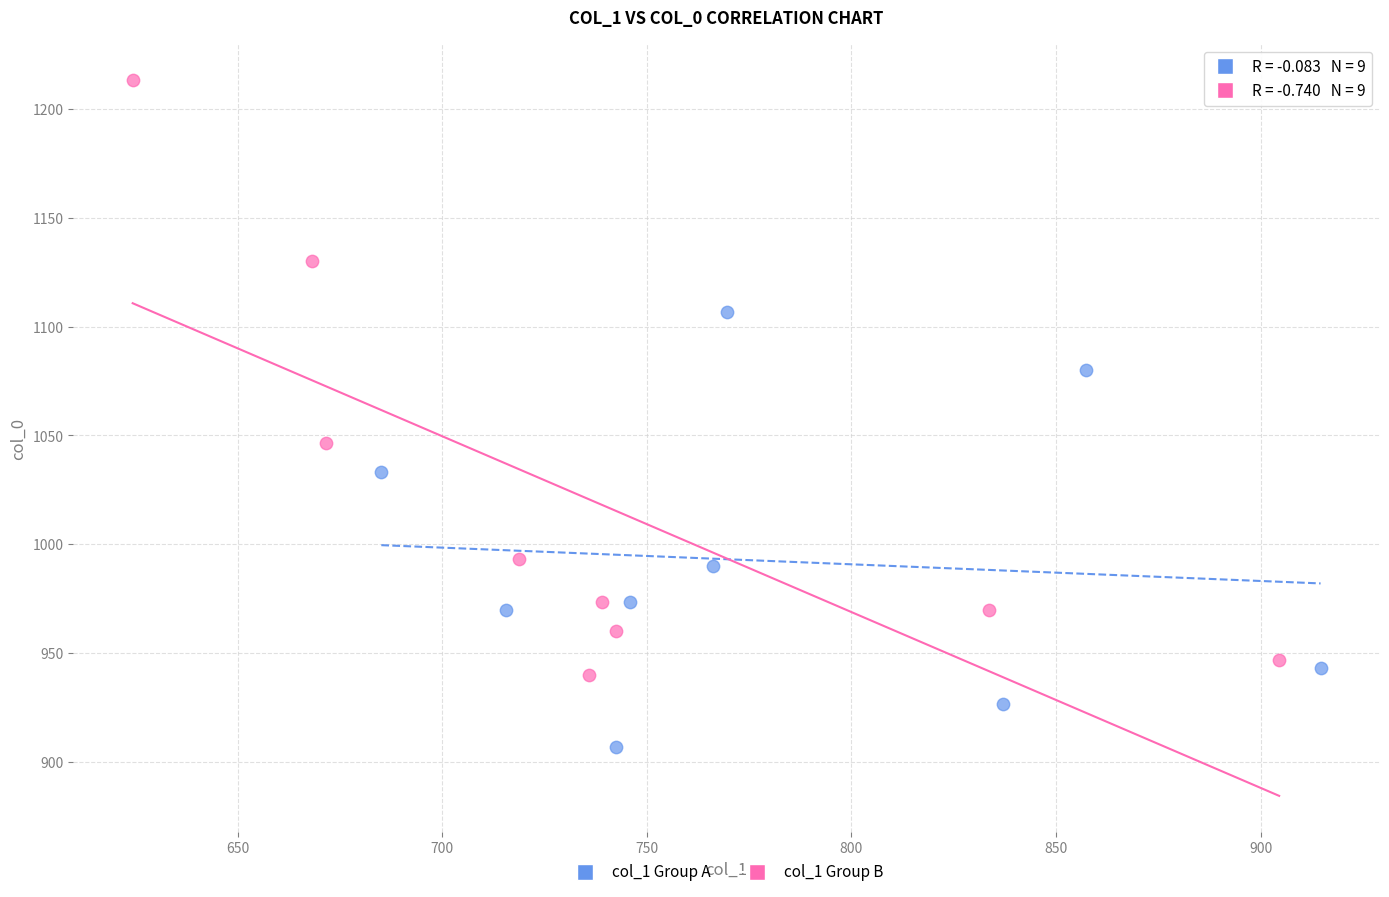

Which series reaches the minimum Y coordinate?

col_1 Group A